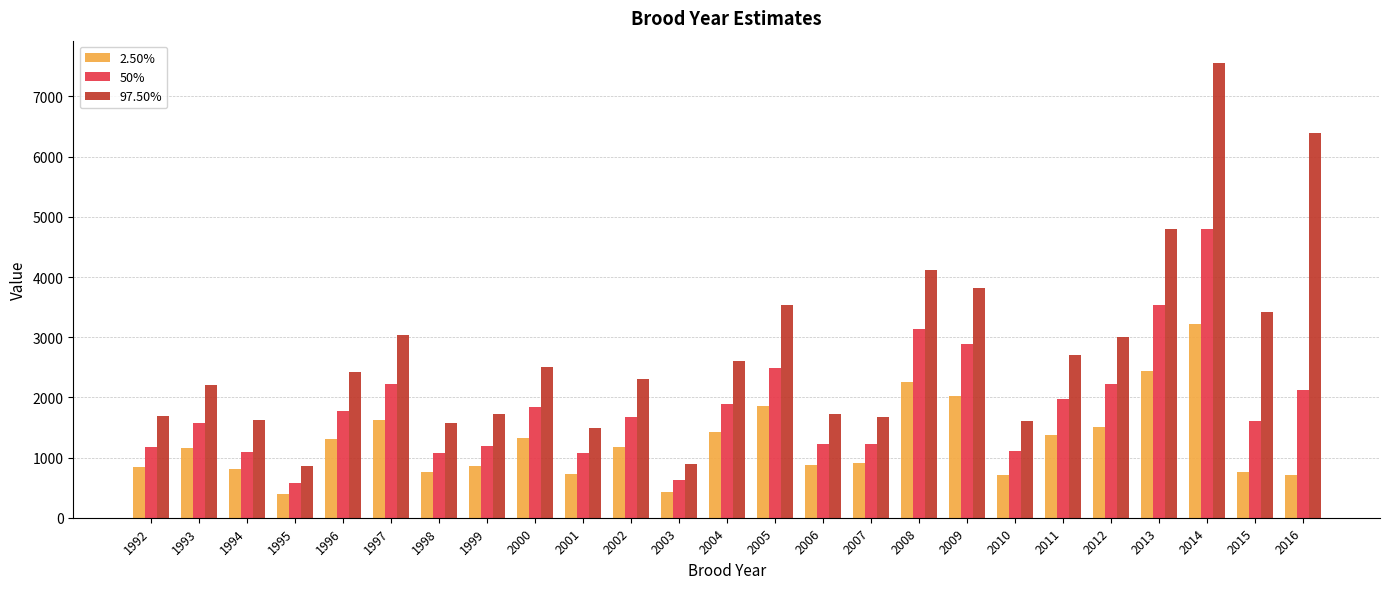

What is the average value of the 2.50% series?

1258.1